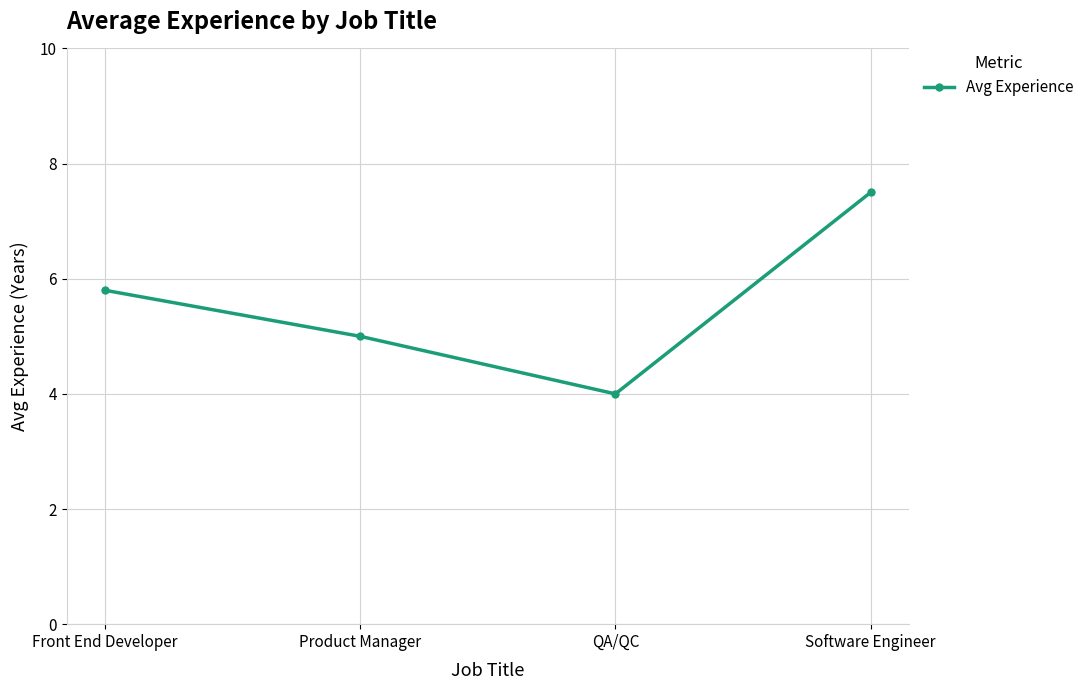

What is the value of the 1st point from the left?

5.8